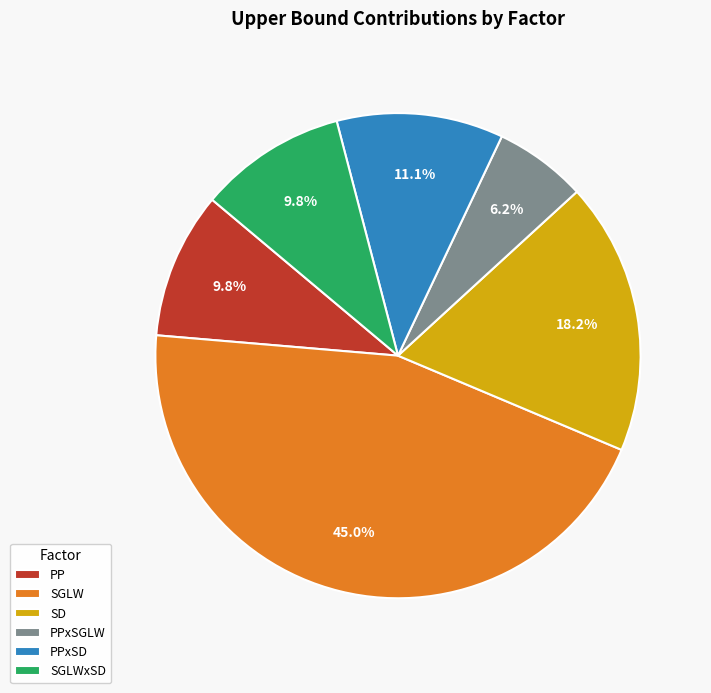

Combined, what portion of the pie is SD and SGLW?

63.1%